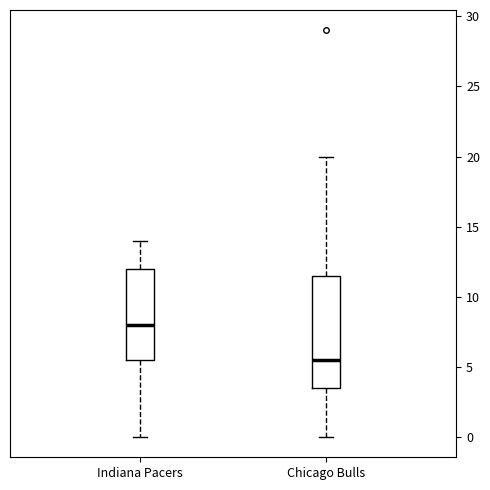

Reading left to right, read every box against the y-axis: the position of its median line, the range the box covers, and the ends of its whiskers. The values are not printed on the chart, so give them approximately, as read against the axis.

Indiana Pacers: median 8.0, box 5.5 to 12.0, whiskers 0.0 to 14.0
Chicago Bulls: median 5.5, box 3.5 to 11.5, whiskers 0.0 to 20.0